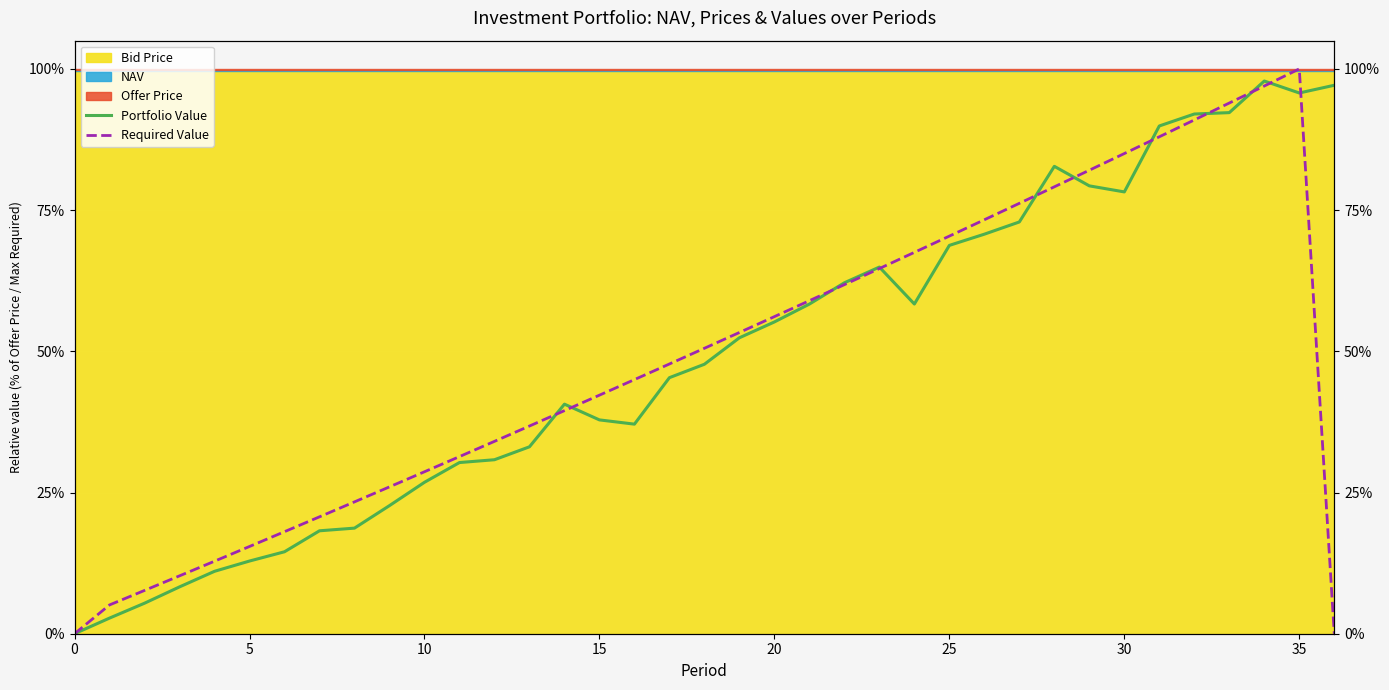

Which series has the largest range (max minus min)?

Required Value